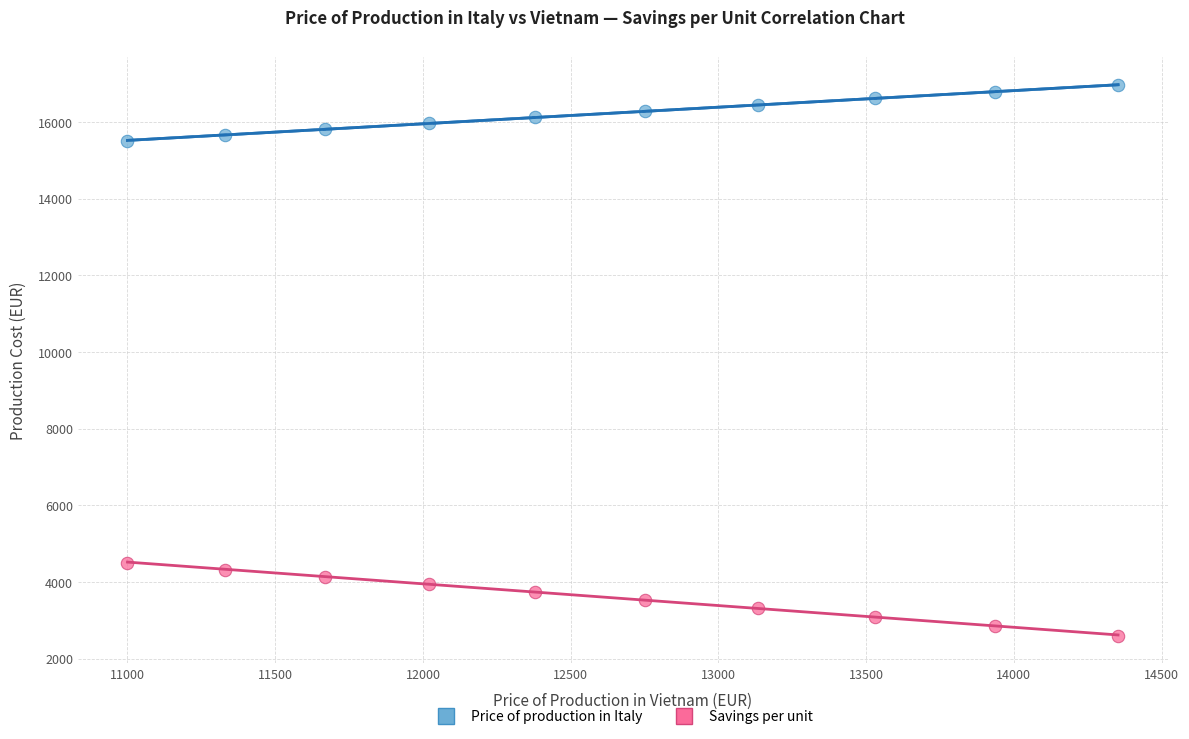

Which series has the largest Y range (max minus min)?

Savings per unit